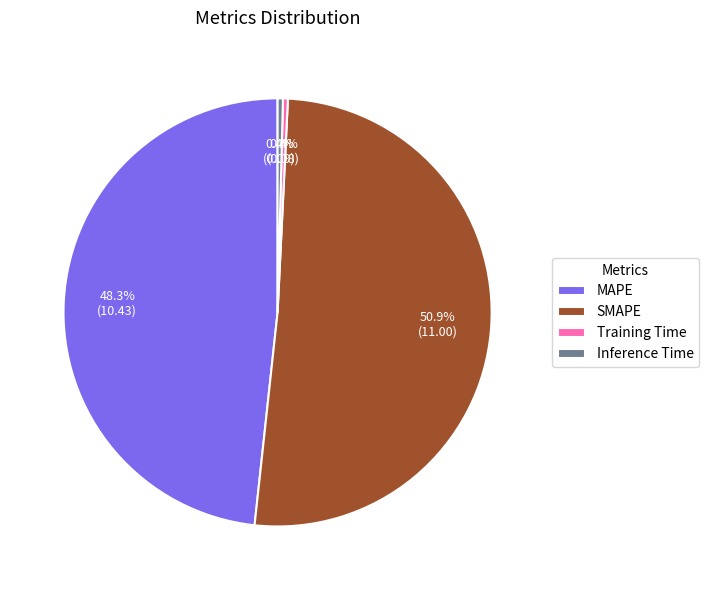

Which slice represents more than half of the pie?

SMAPE